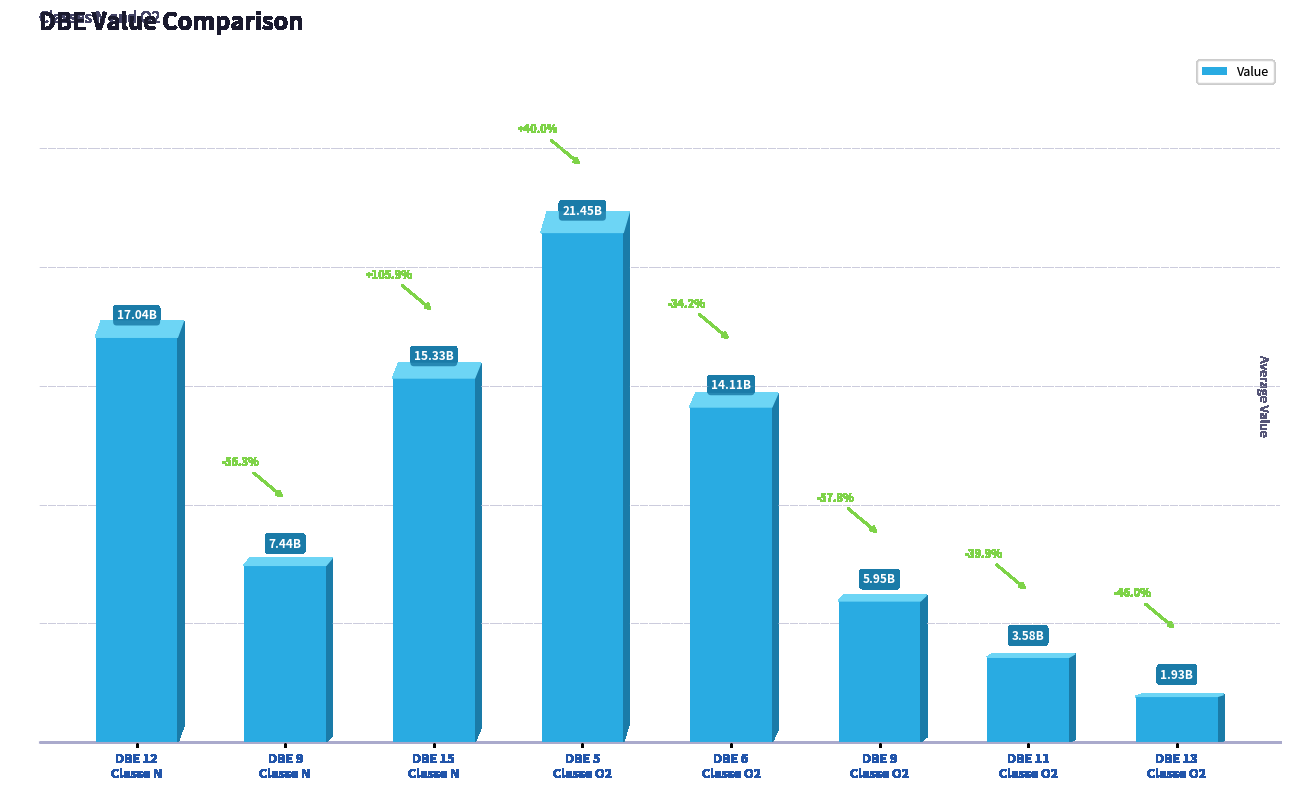

Between DBE 9
Classe N and DBE 9
Classe O2, which is larger?

DBE 9
Classe N